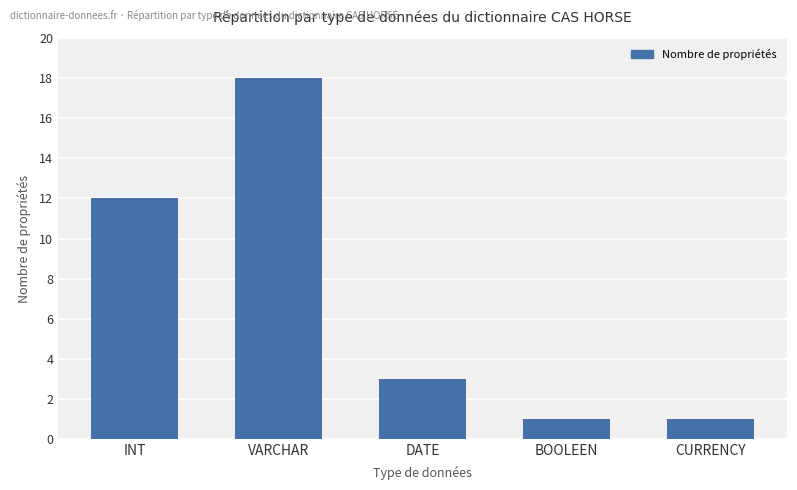

What is the maximum value shown in the chart?

18